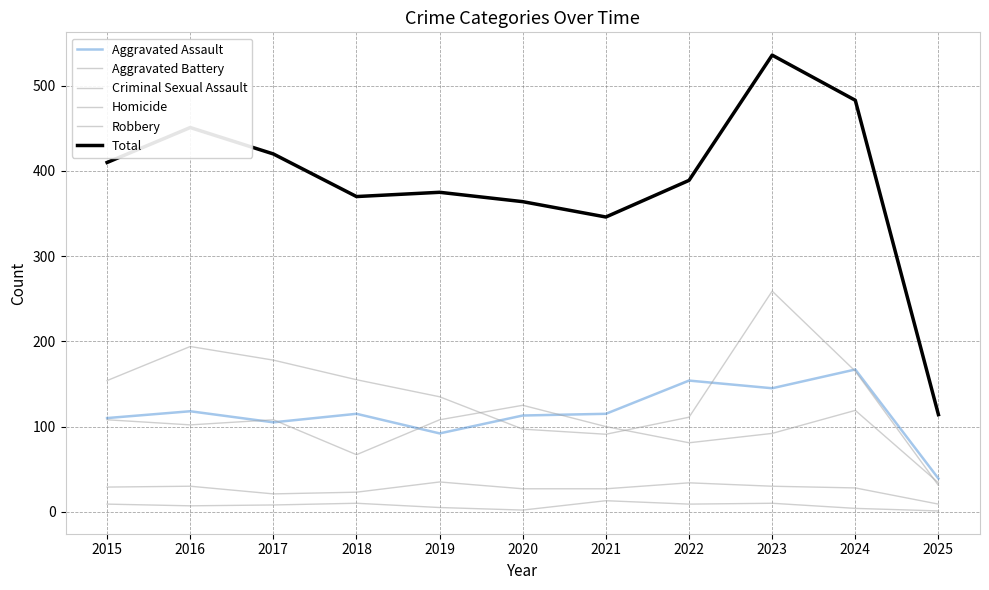

The value of Robbery at 2025 is 31. True or false?

True